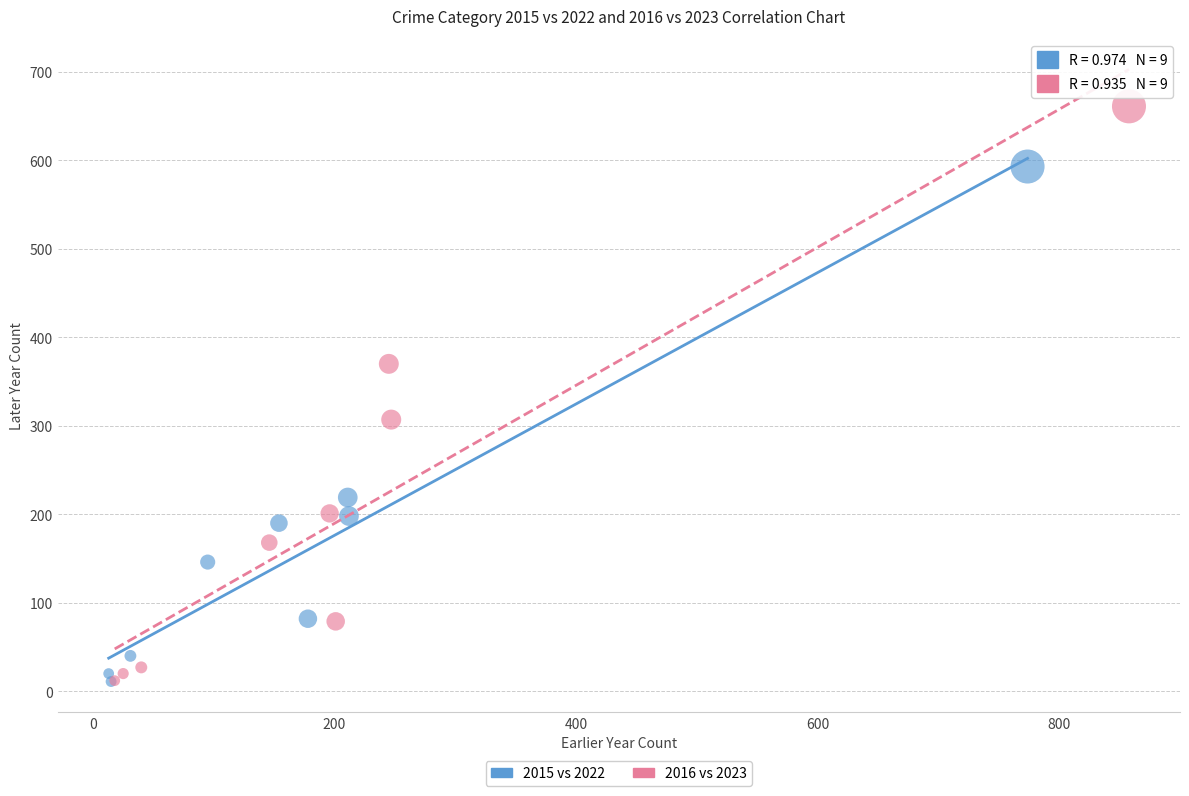

Which series has the widest spread of Y values?

2016 vs 2023